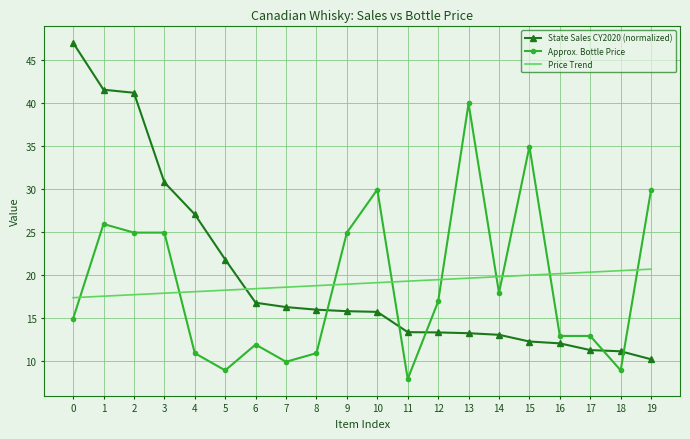

Which series changed the most between 0 and 3?

State Sales CY2020 (normalized)